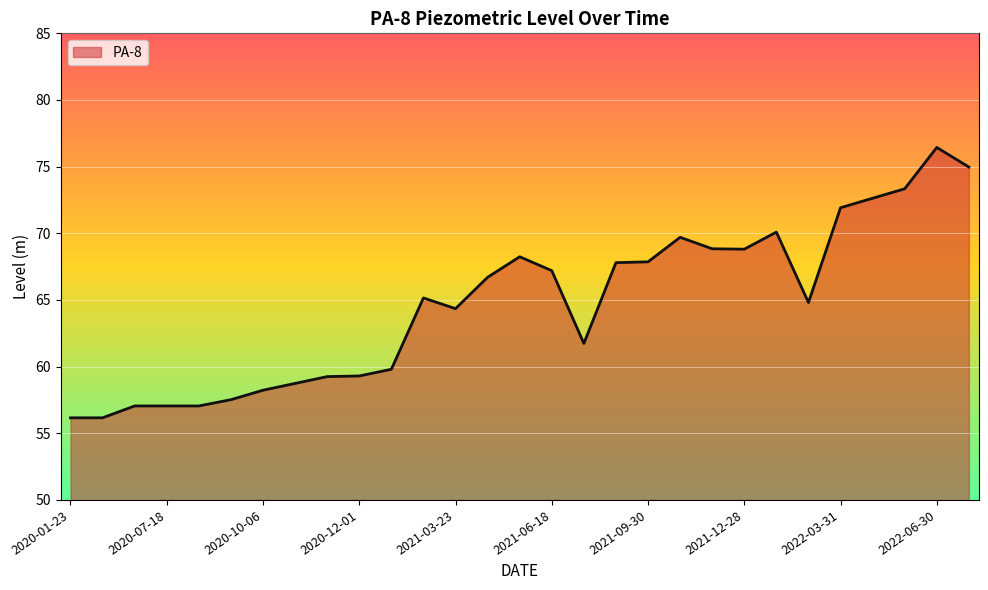

What is the greatest value displayed?

76.4